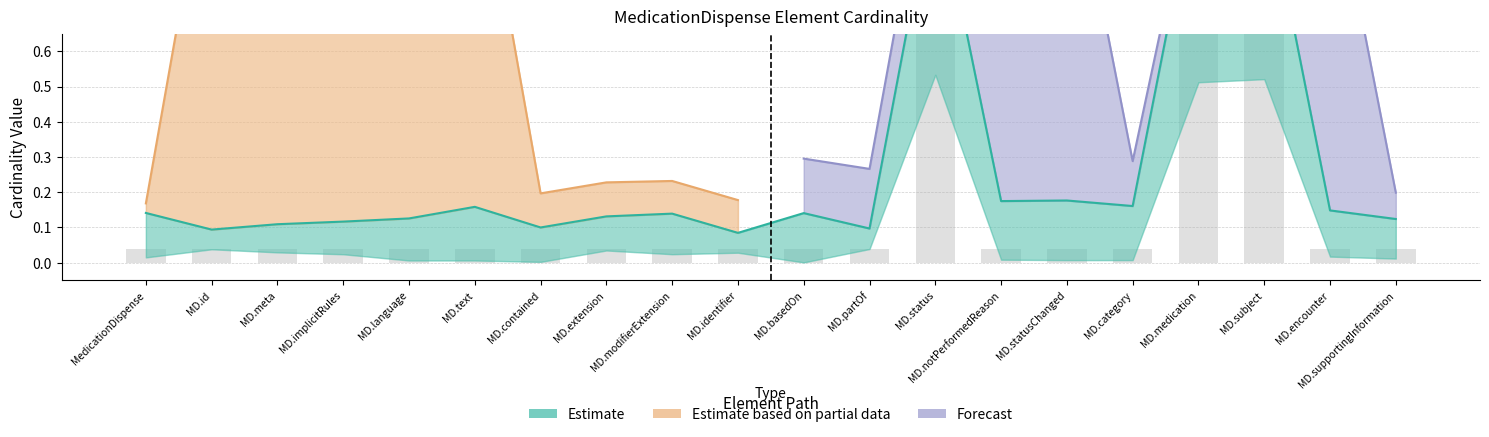

Does the chart contain any negative values?

No